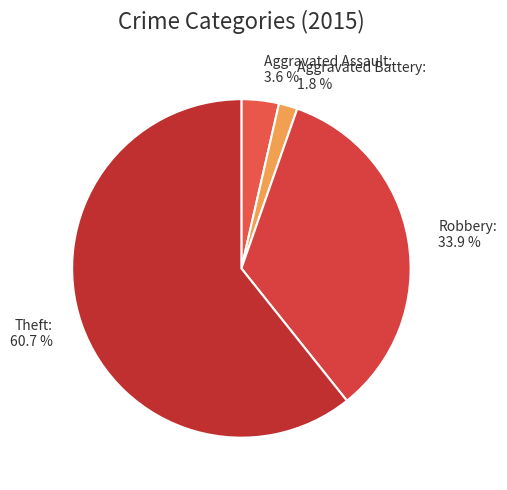

To the nearest percent, what is the difference between the largest and smallest slice percentages?

59%